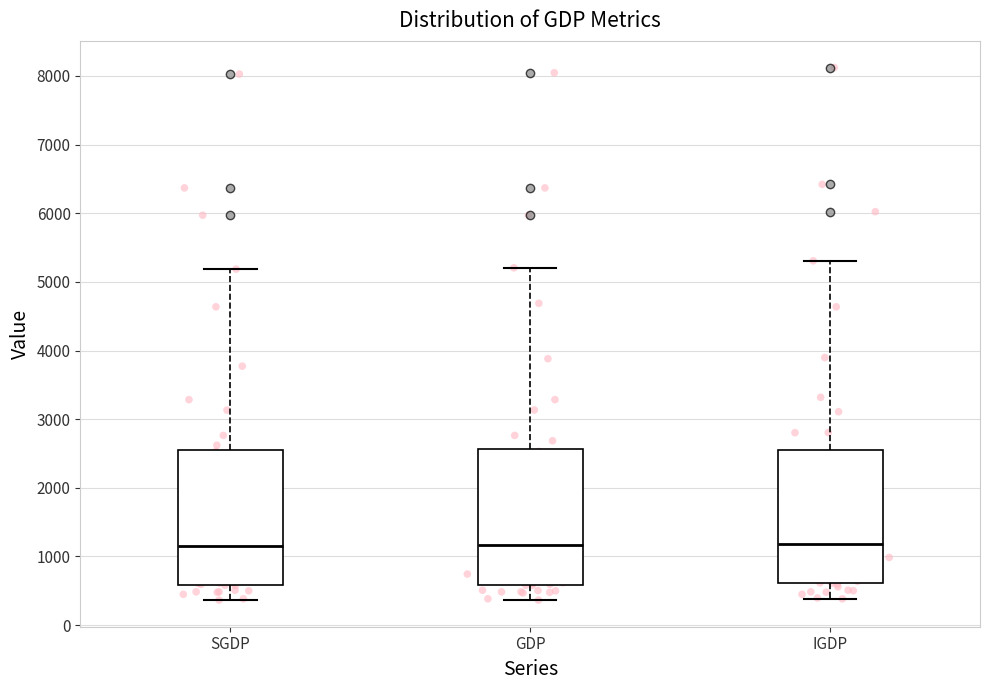

Where does the lower whisker of the box for GDP end on the y-axis? The values are not printed on the chart, so give them approximately, as read against the axis.

400